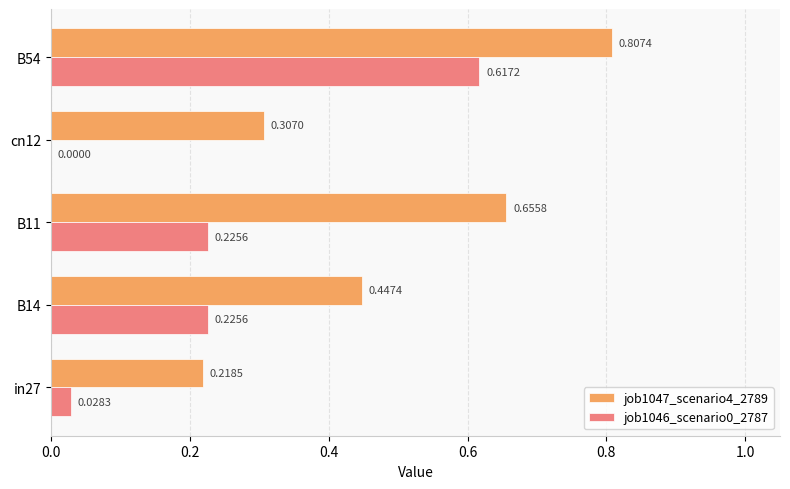

Which series has the largest total across all categories?

job1047_scenario4_2789